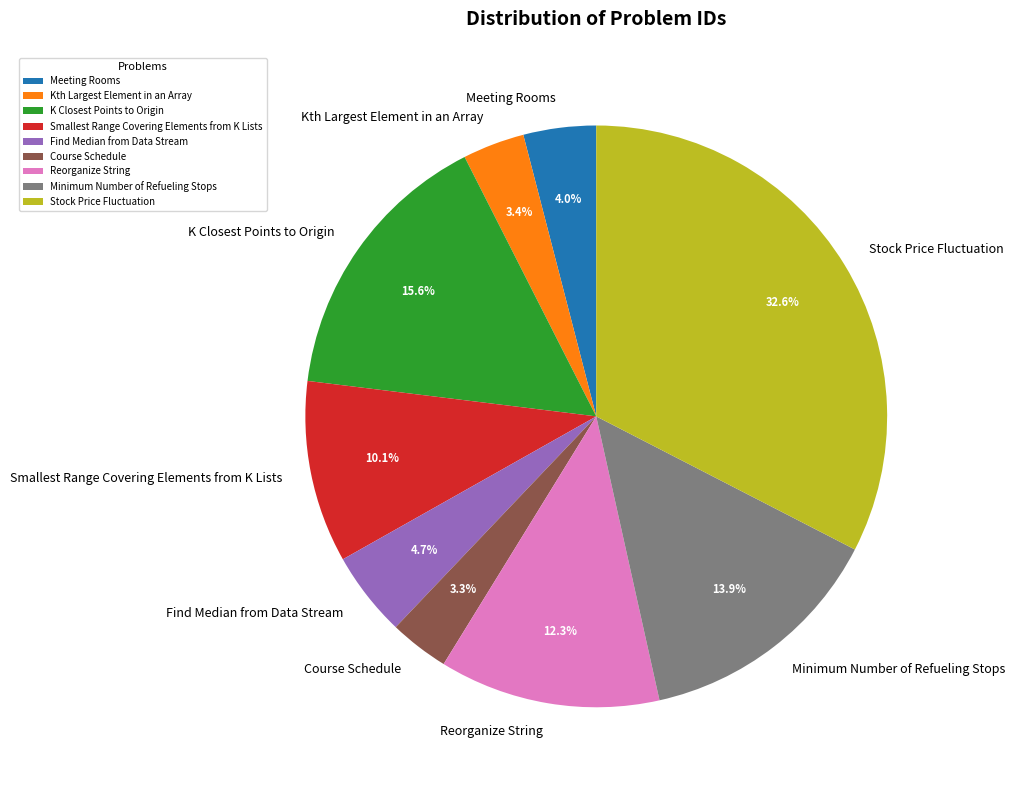

To the nearest percent, what percentage of the pie is Reorganize String?

12%